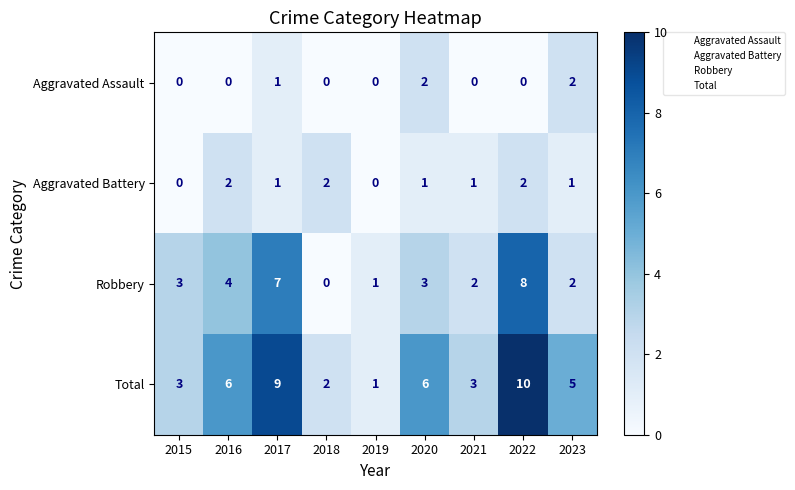

Where is Robbery nearest to the value 4?

2016